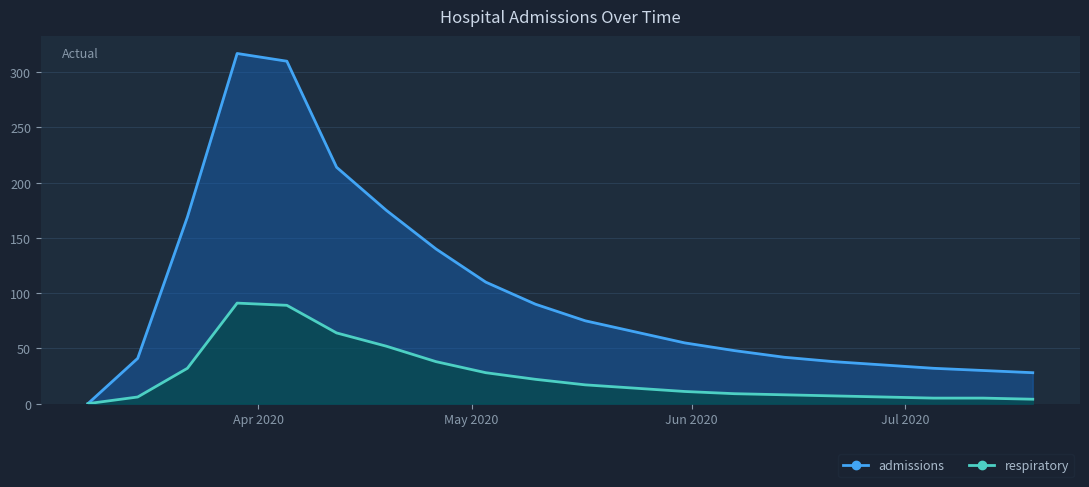

What is the difference between the maximum and minimum values in the admissions series?

317